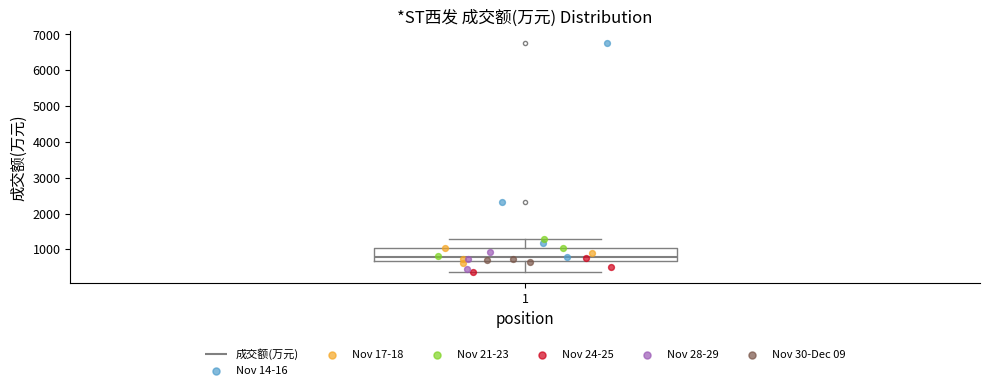

Read this box plot against the y-axis: the position of the median line, the range covered by the box, and the ends of both whiskers. The values are not printed on the chart, so give them approximately, as read against the axis.

median 800, box 700 to 1000, whiskers 400 to 1300